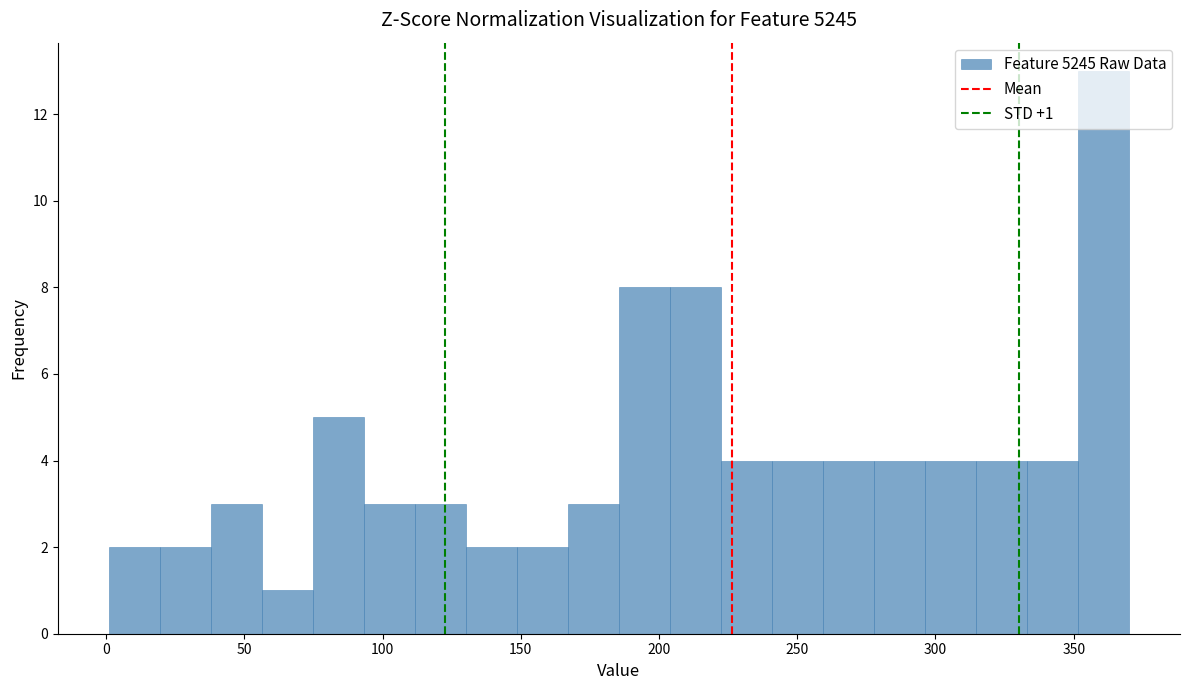

Around what value on the x-axis is the tallest bar? Give the approximate position of its centre, as read against the axis.

360